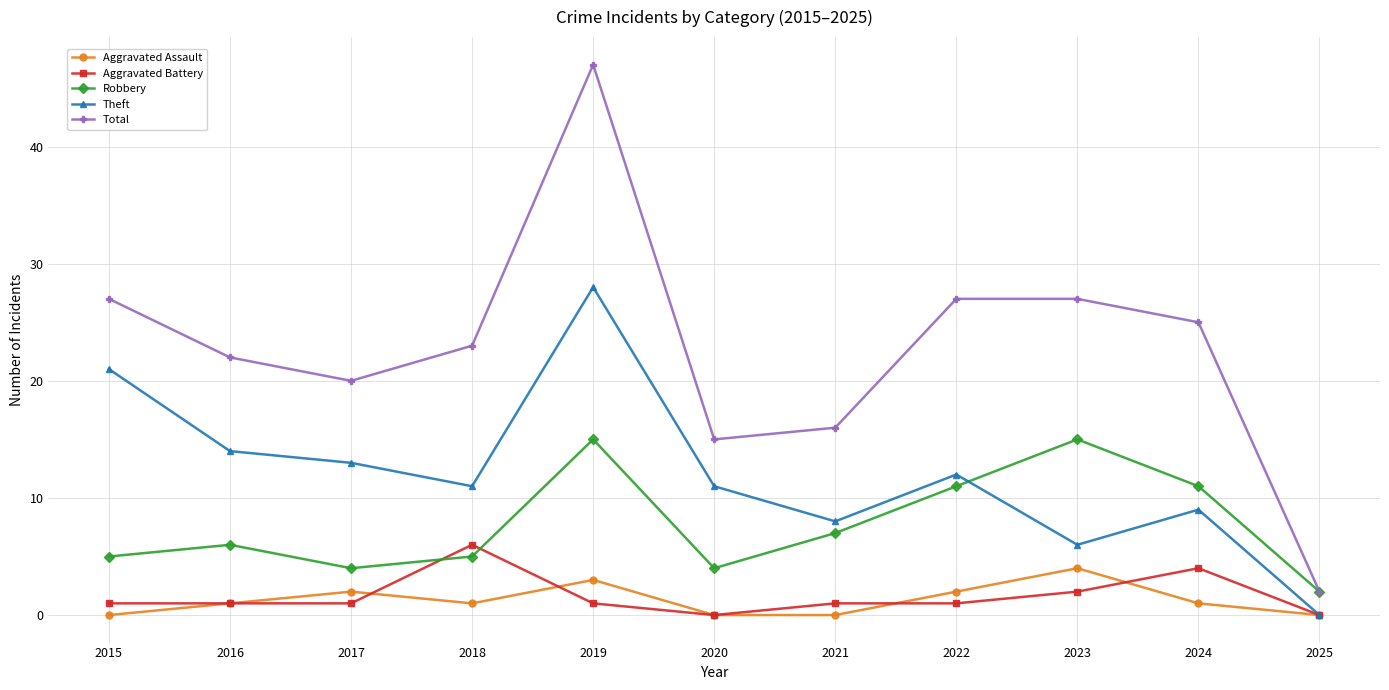

True or false: Total and Aggravated Assault cross at least once.

False